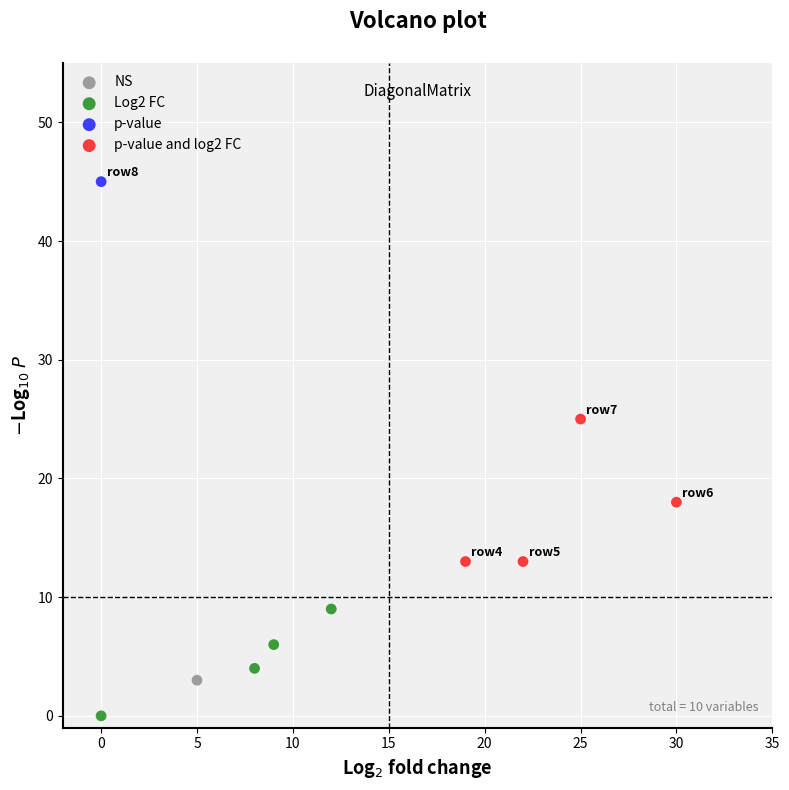

What are all the series names shown in the legend?

NS, Log2 FC, p-value, p-value and log2 FC